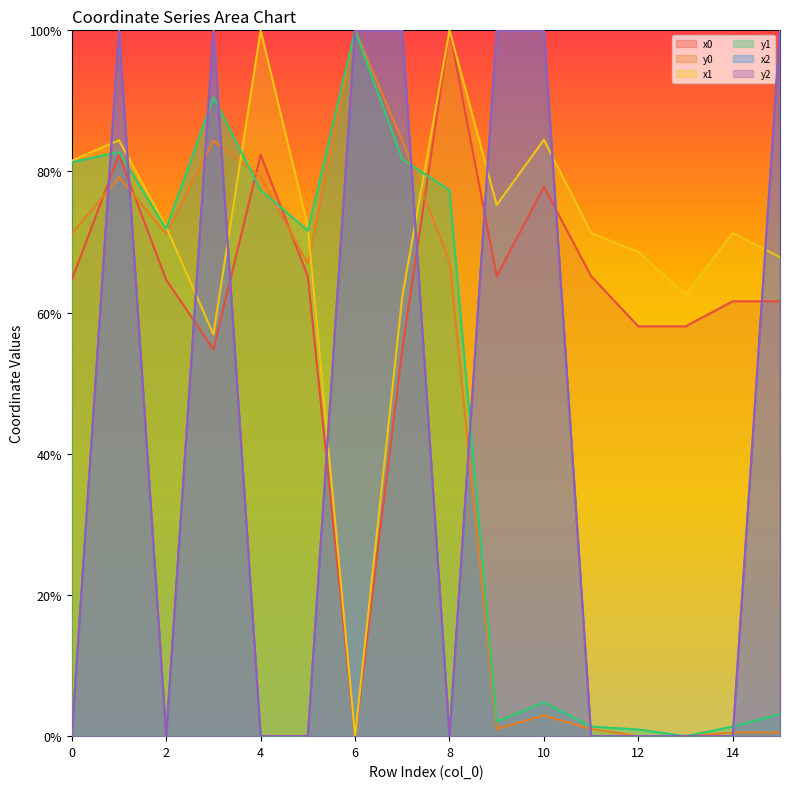

Which series has the widest spread of values?

x0